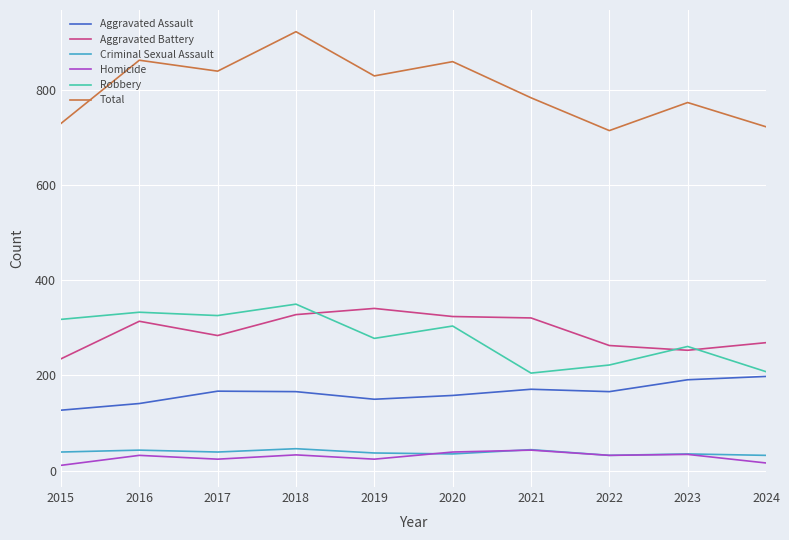

True or false: Total has a value of 923 at 2018.

True